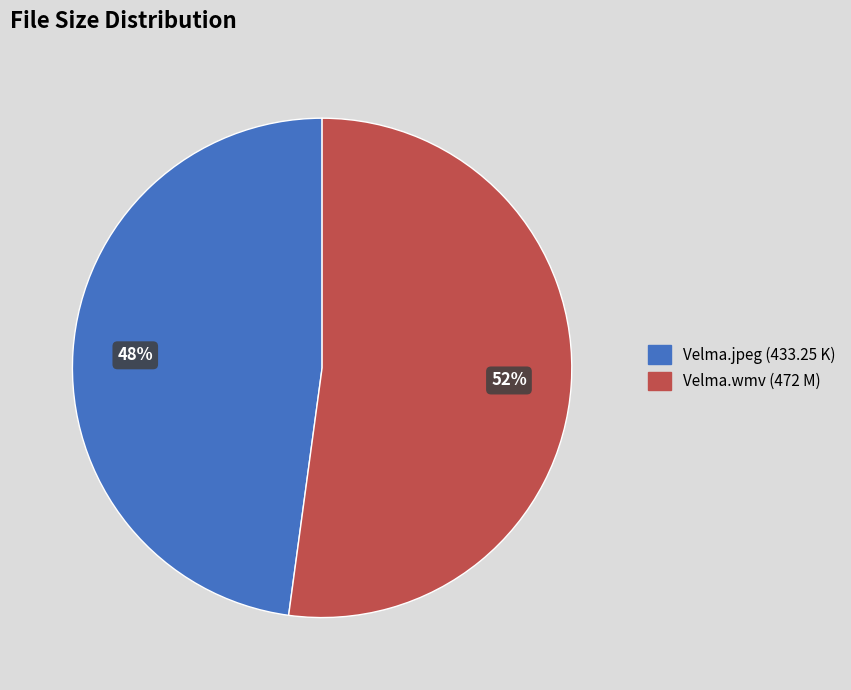

To the nearest percent, what is the average slice percentage?

50%